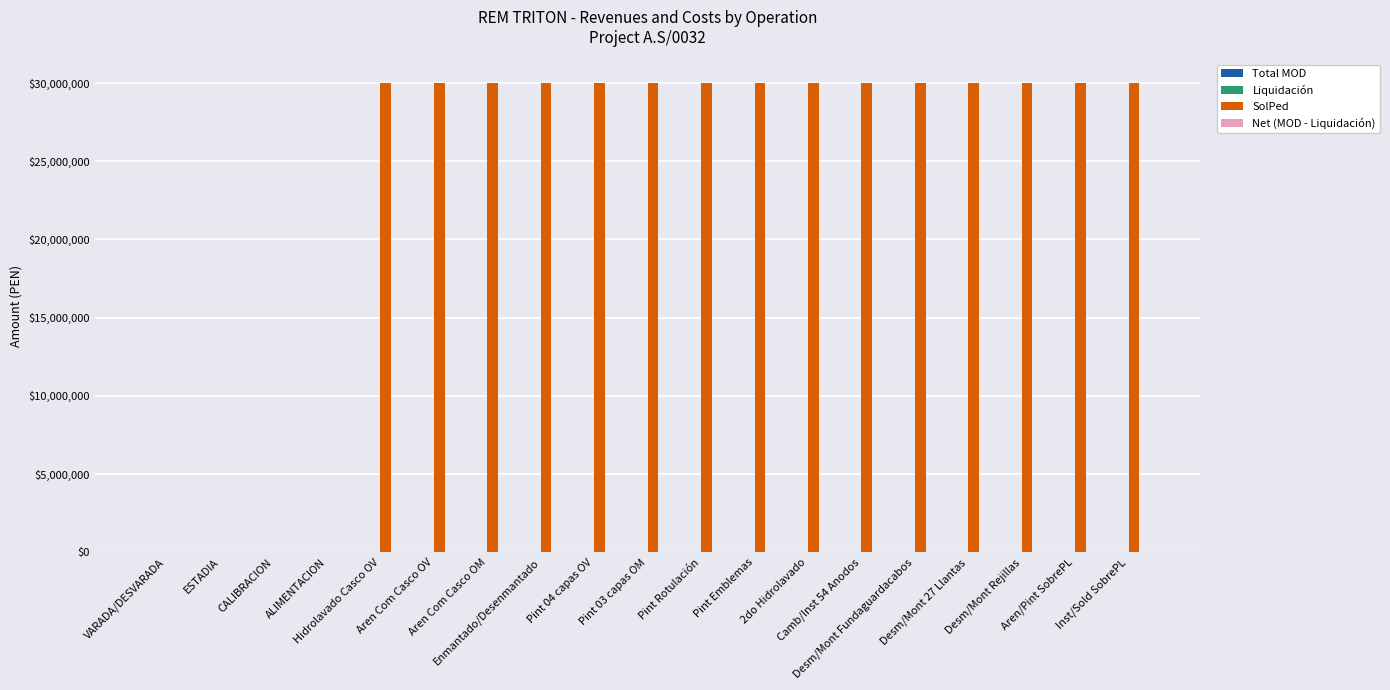

What is the greatest value displayed?

30017300.0